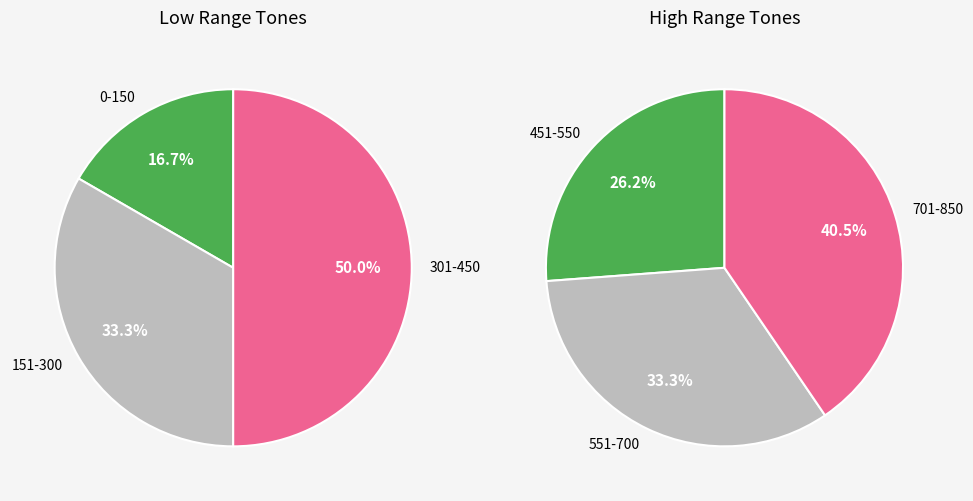

What is the largest slice in the pie chart?

701-850